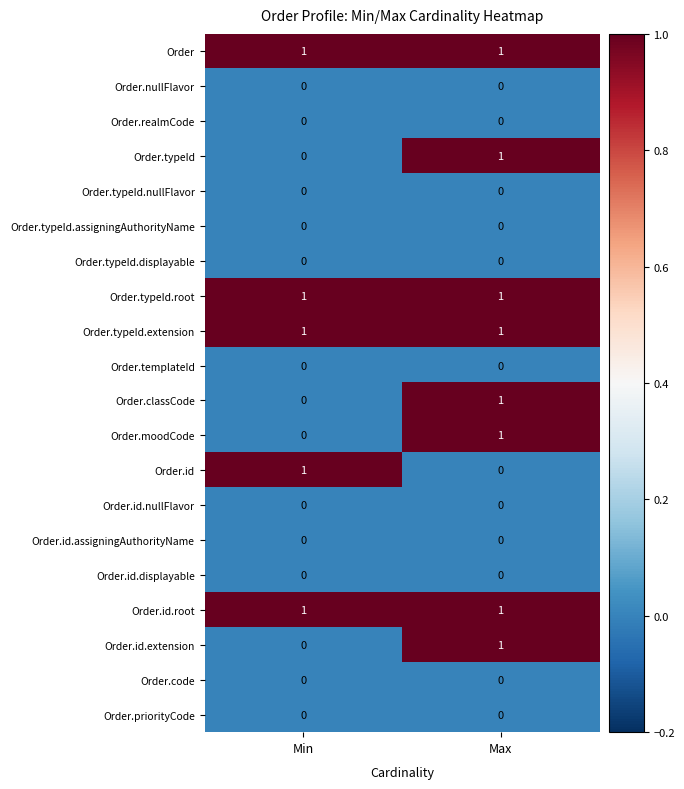

True or false: Order.classCode has a value of 0 at Max.

False